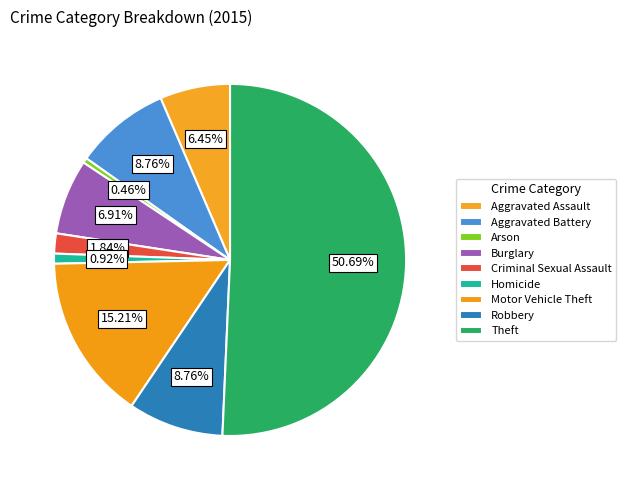

Is there any slice that represents more than half of the pie?

Yes